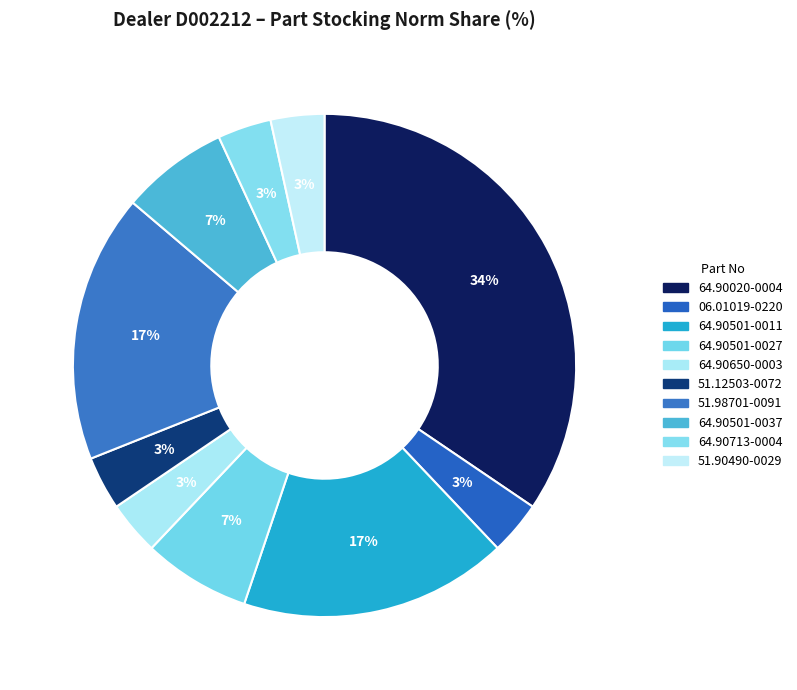

Does any single category account for the majority?

No